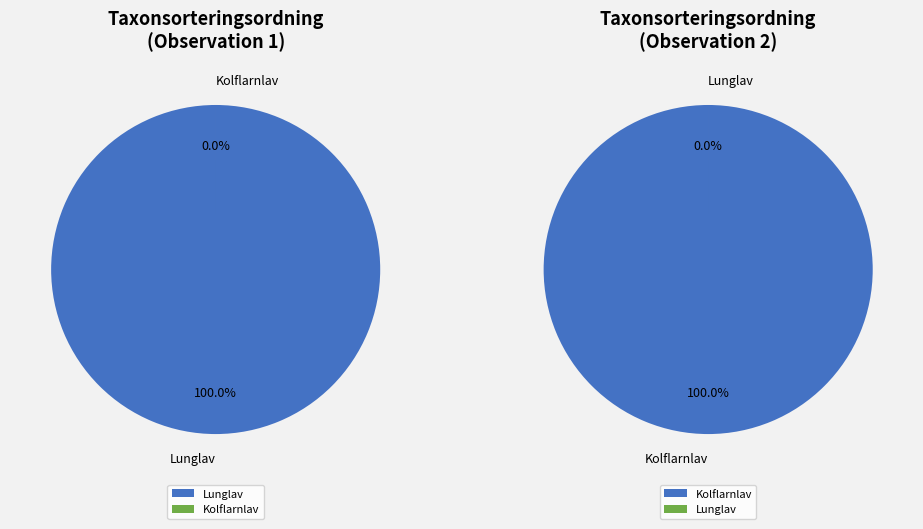

Which category has the biggest portion of the pie?

Lunglav